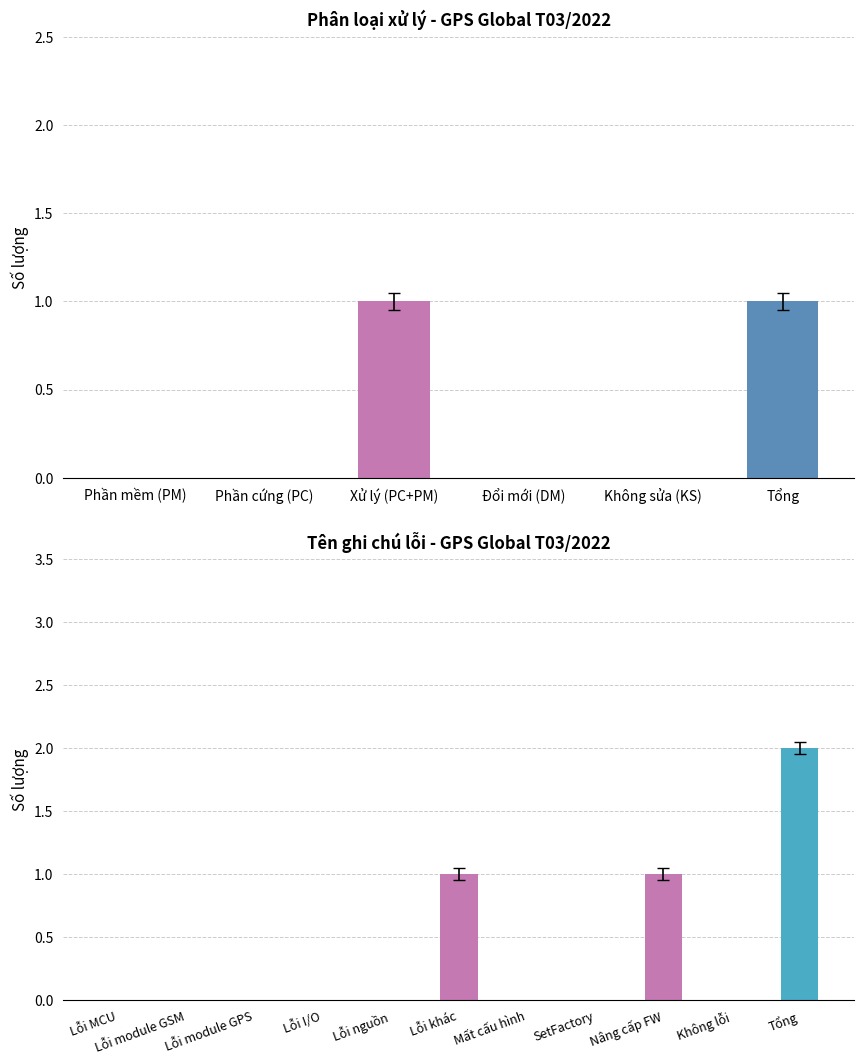

How many positive values are there?

3